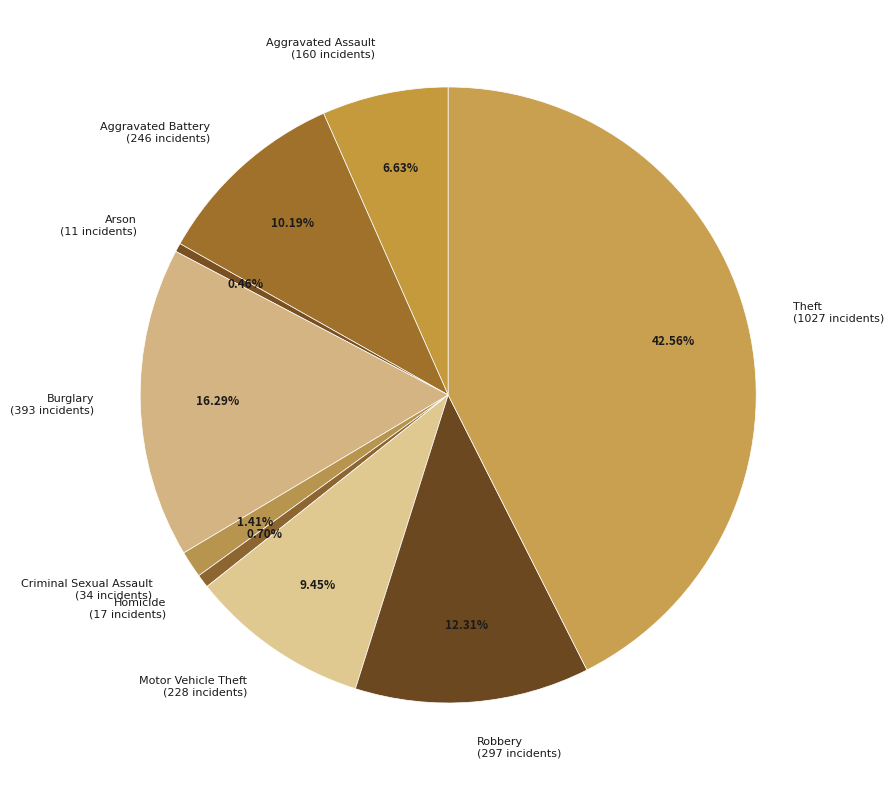

What is the largest slice in the pie chart?

Theft